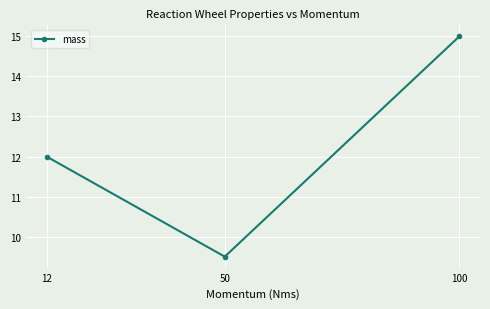

What is the value of the 3rd point from the left?

15.0